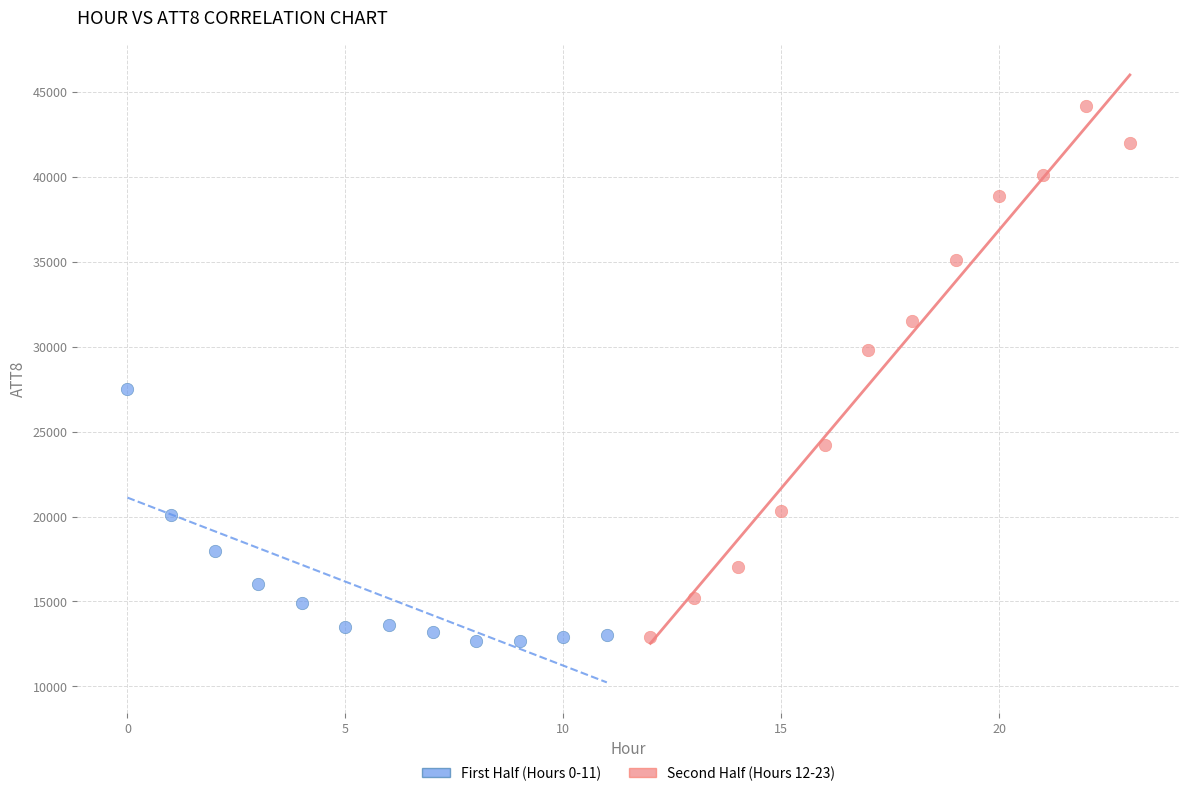

Which series has the largest Y range (max minus min)?

Second Half (Hours 12-23)